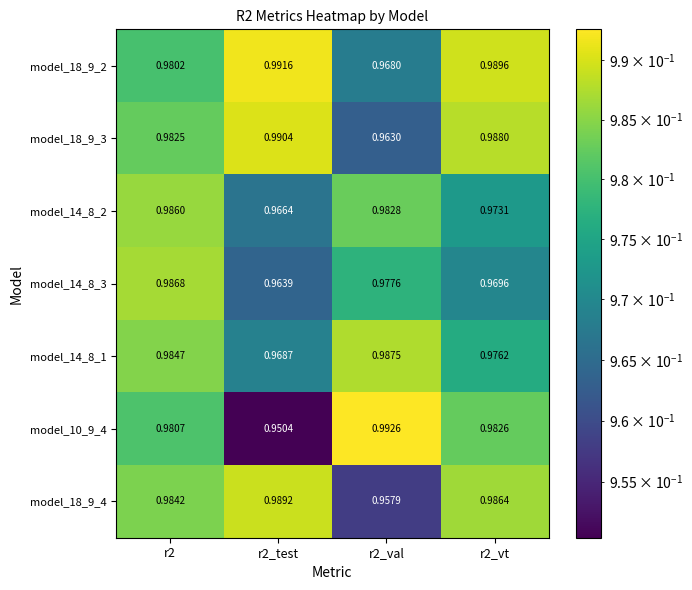

Is the value of model_18_9_4 at r2_vt greater than the value of model_18_9_2 at r2_test?

No